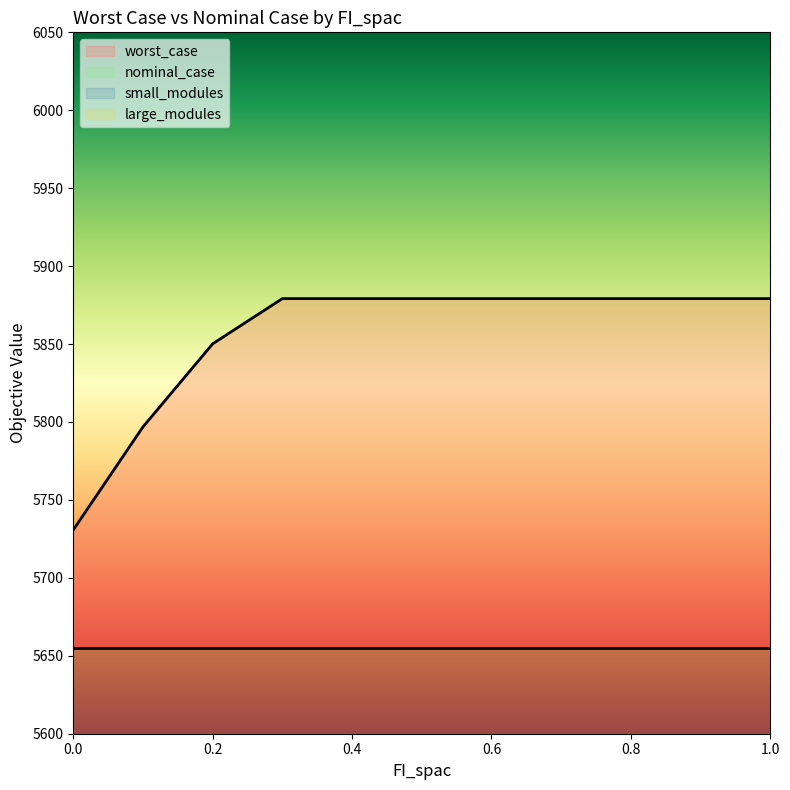

True or false: nominal_case and large_modules cross at least once.

False